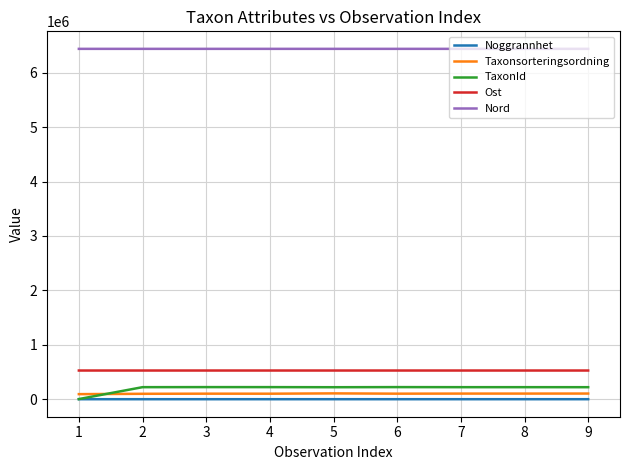

True or false: Ost and Nord intersect in this chart.

False